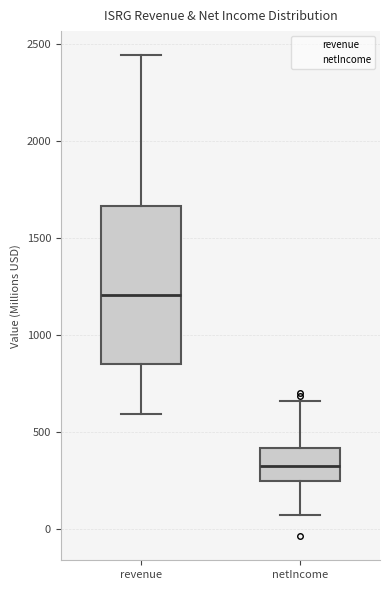

Which box has the highest median line?

revenue